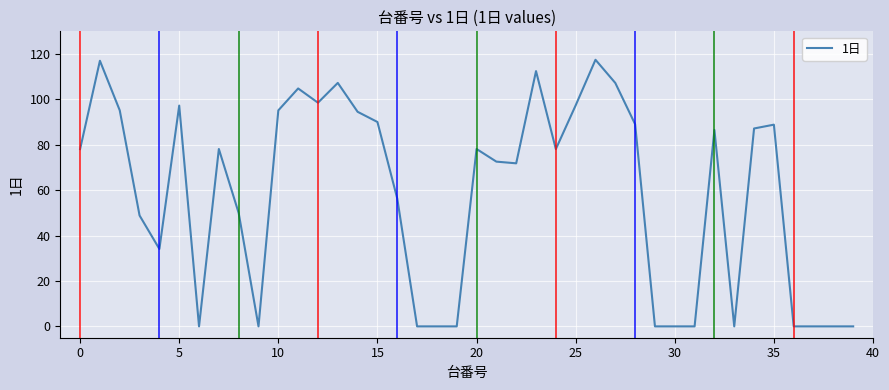

What is the difference between the maximum and minimum values?

117.5